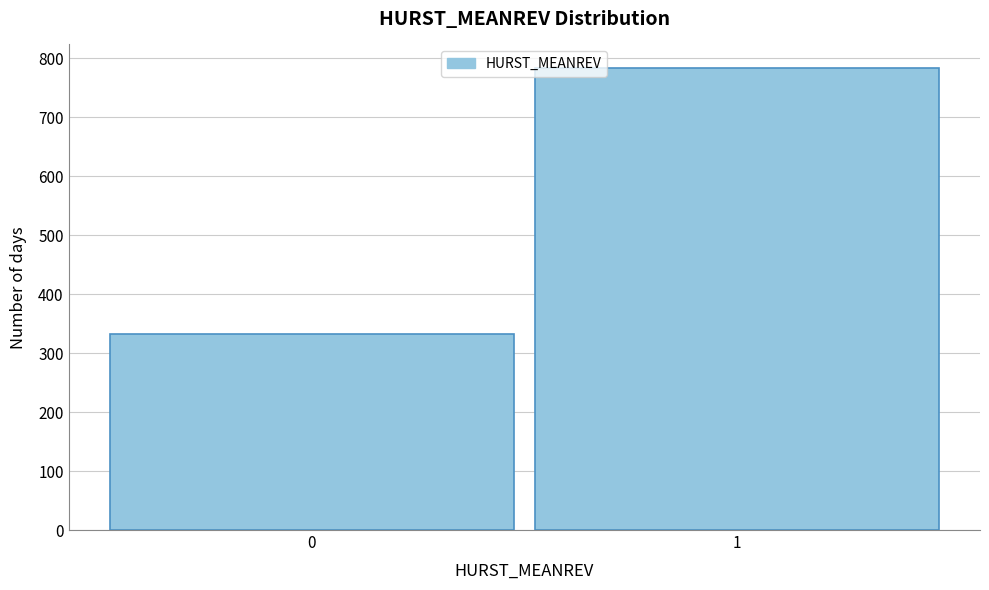

Reading right to left, extract all data points from this chart.

784	332